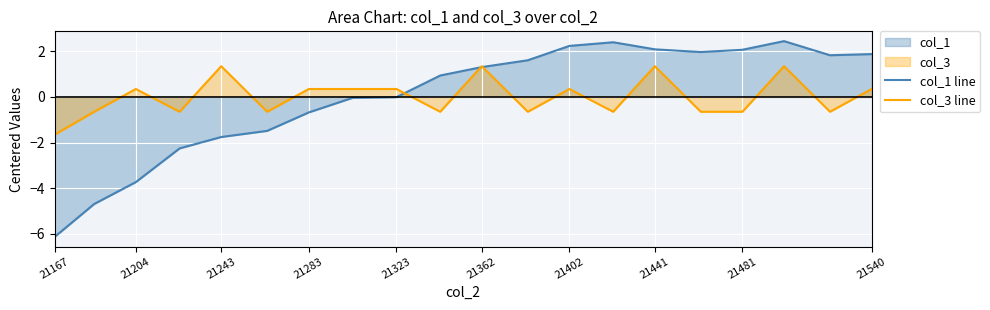

Where does the col_1 line series first go above 1?

21362